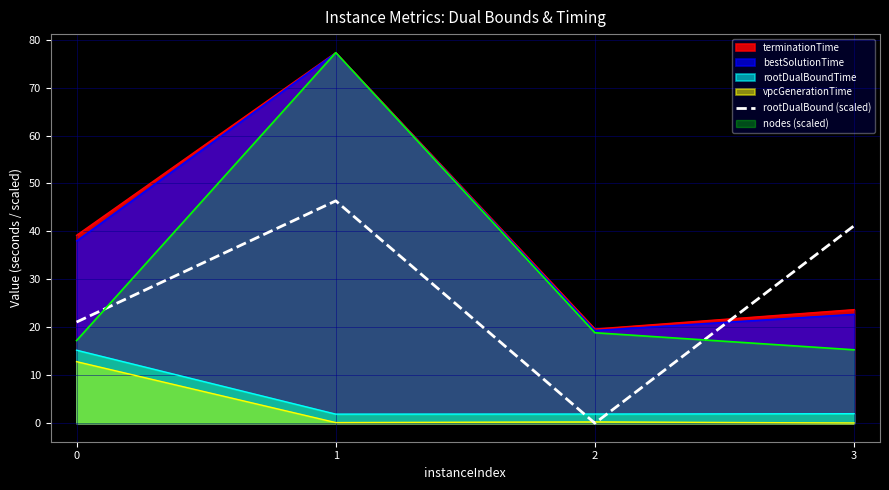

Is the value of bestSolutionTime at 3 greater than the value of rootDualBound (scaled) at 2?

Yes